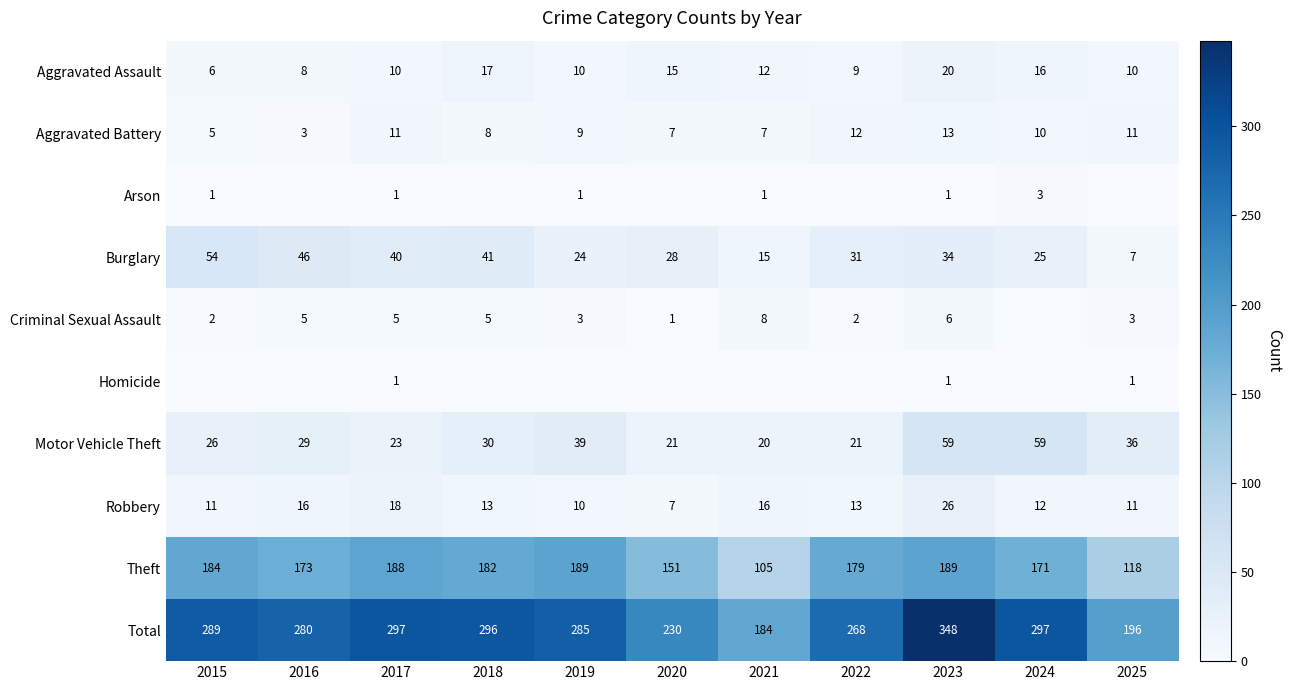

What is the sum of all Burglary values?

345